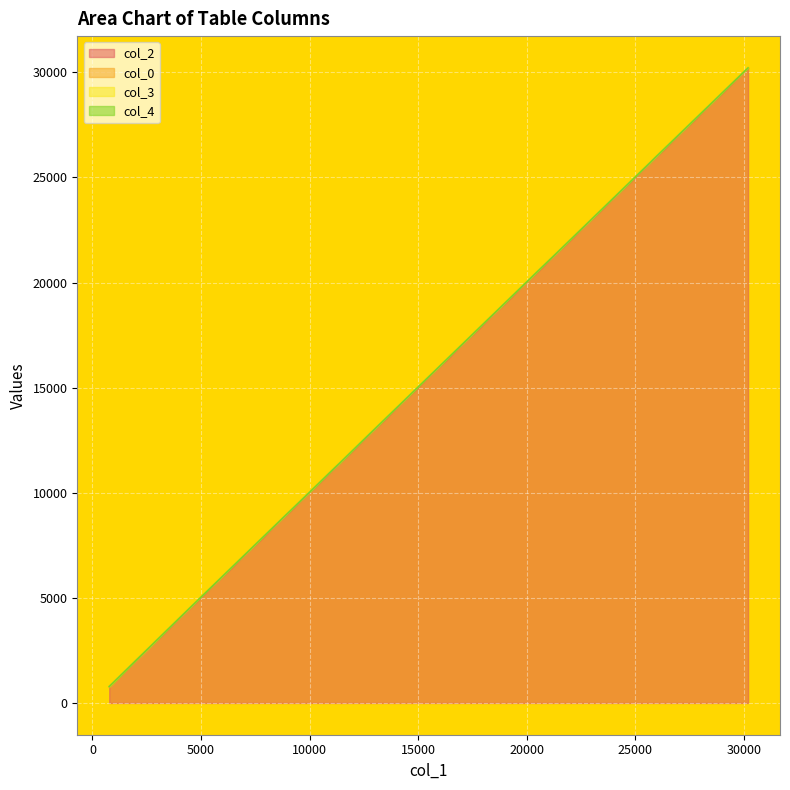

True or false: col_3 and col_4 cross at least once.

False